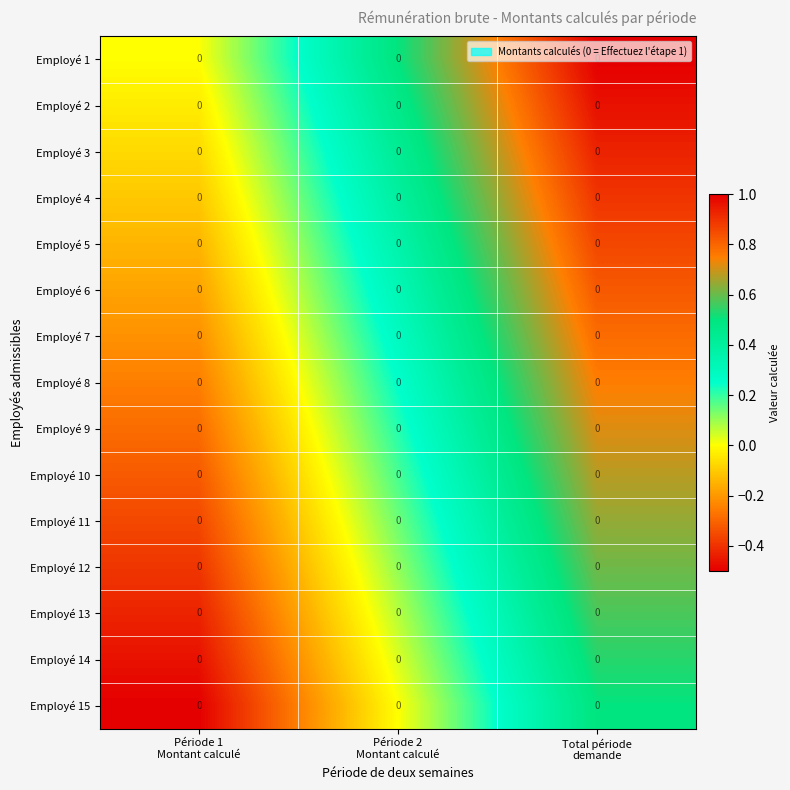

Which has a higher value, Total période
demande or Période 2
Montant calculé?

Total période
demande